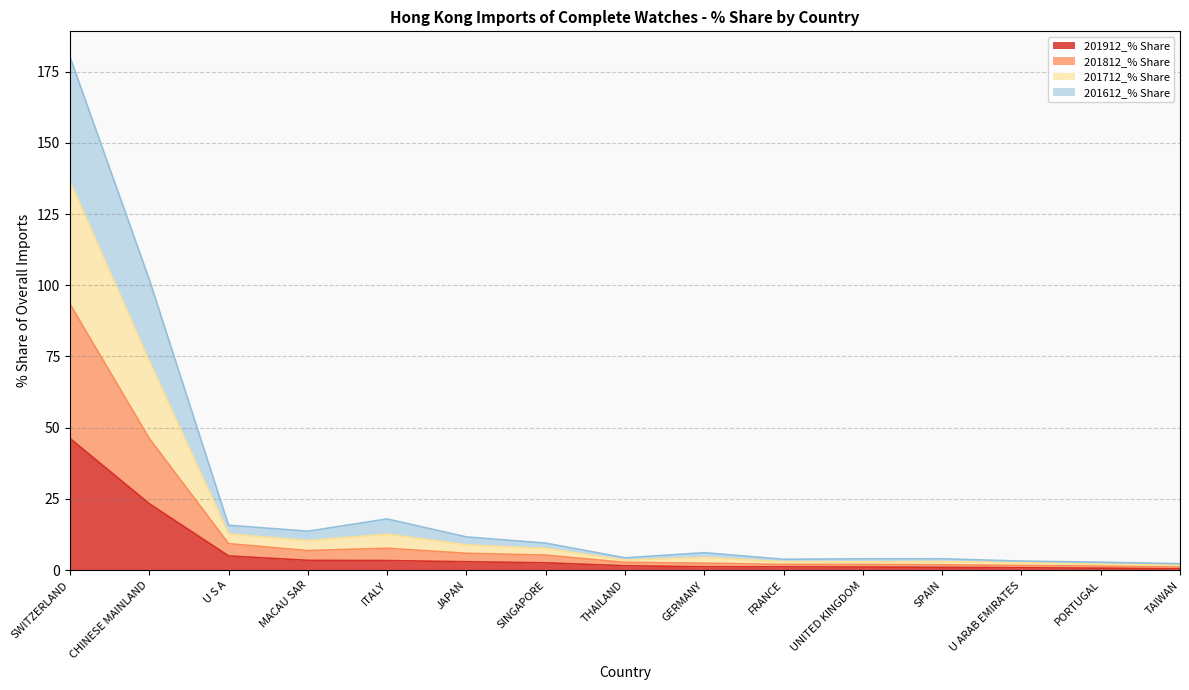

True or false: 201912_% Share and 201712_% Share cross at least once.

False